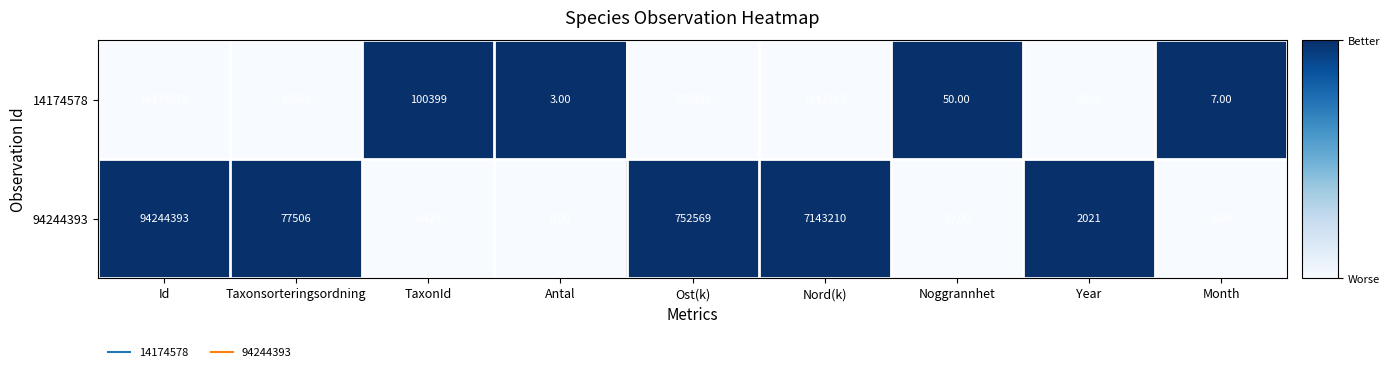

Rank the series by their average value, from lowest to highest.

14174578, 94244393